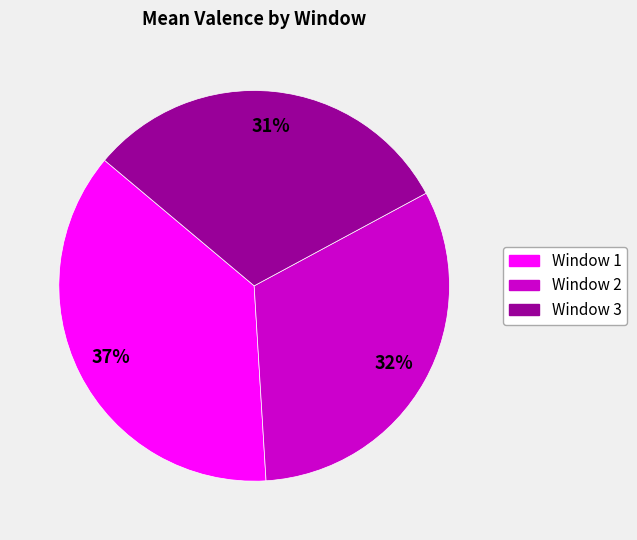

Is there any slice that represents more than half of the pie?

No